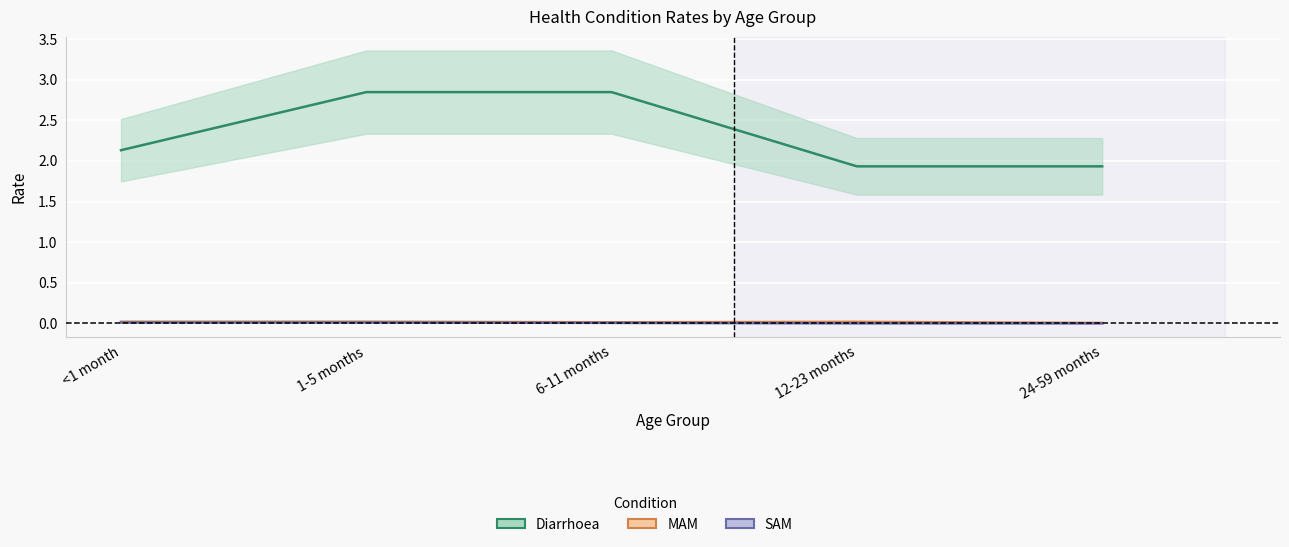

Between 1-5 months and 6-11 months, which series saw the biggest shift?

MAM